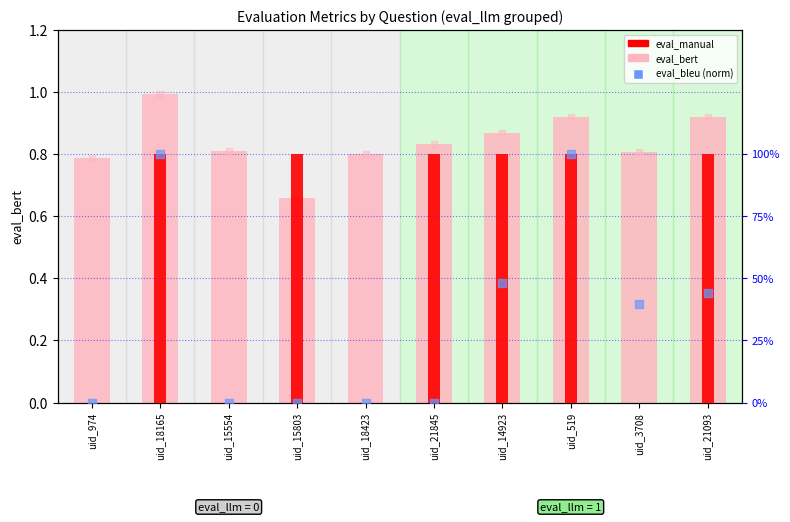

At how many categories does at least one series exceed 0?

10